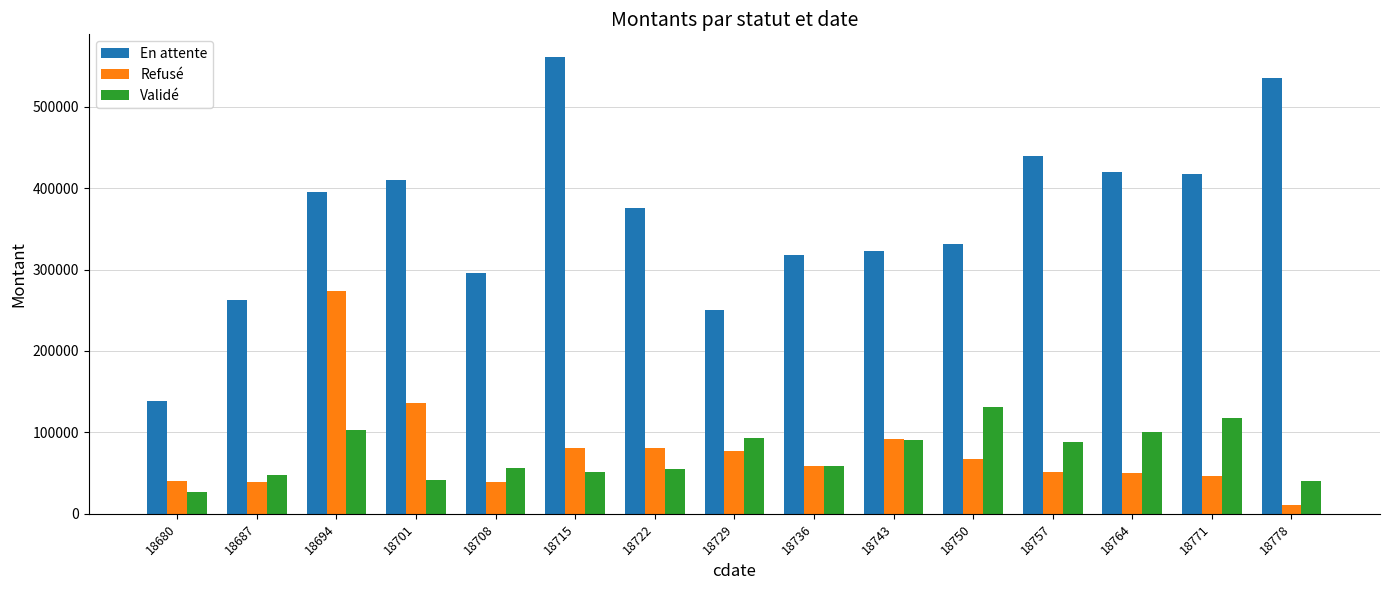

At which category does the chart reach its peak across all series?

18715